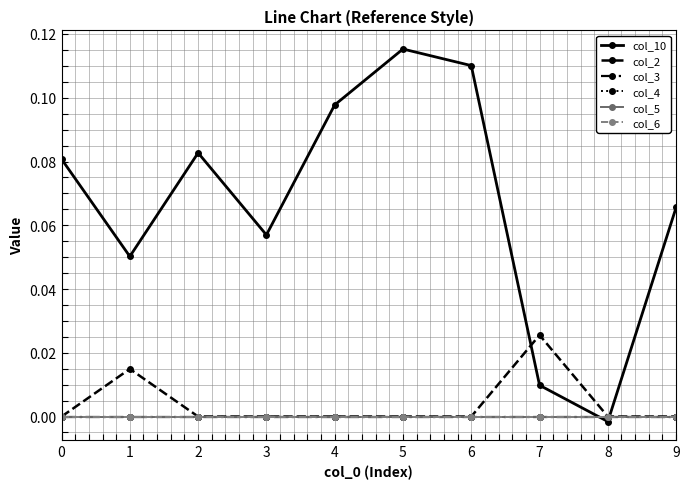

Which has a higher value, 4 or 7?

4